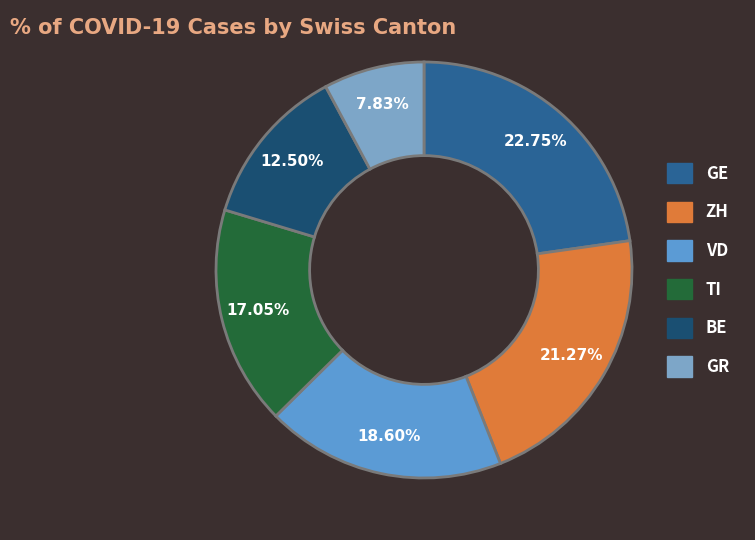

Count the number of slices in the pie.

6